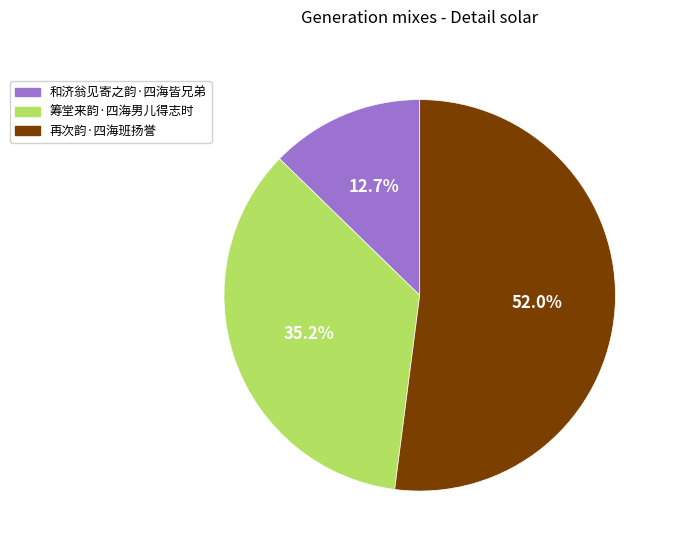

To the nearest percent, what portion does 再次韵·四海班扬誉 represent?

52%